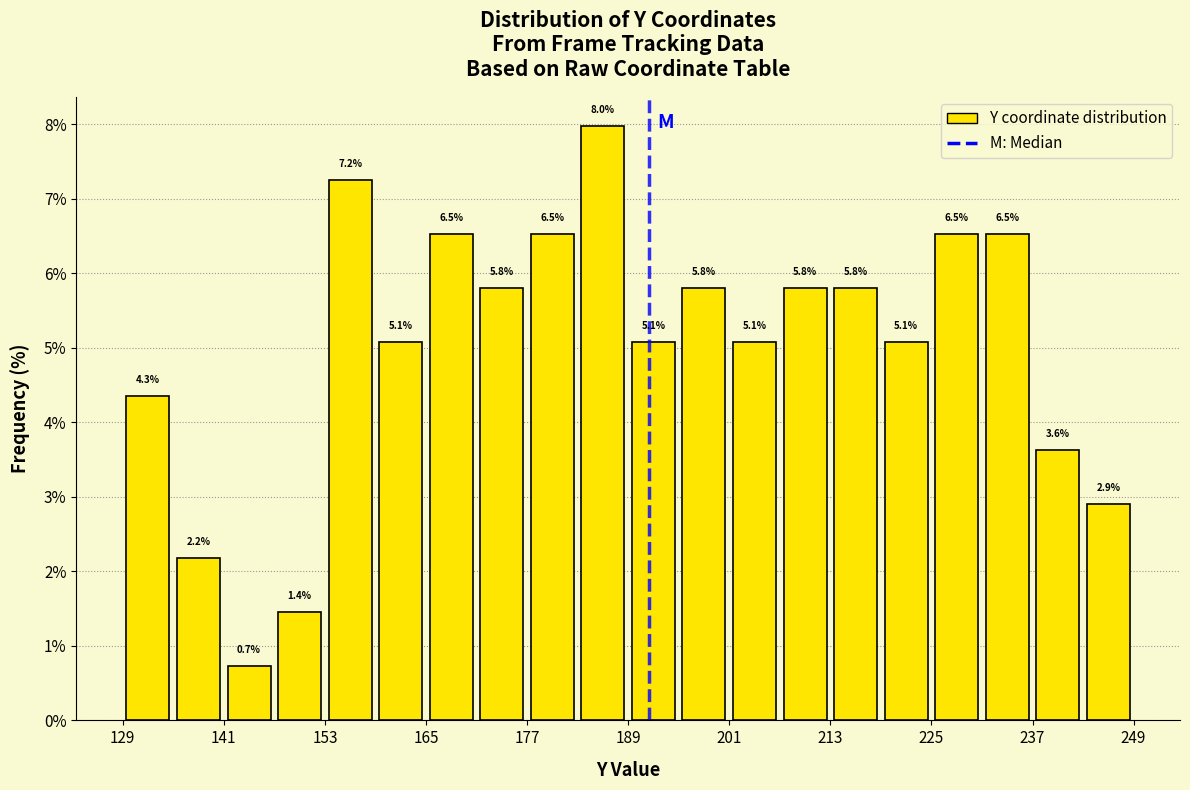

Around what value on the x-axis is the tallest bar? Give the approximate position of its centre, as read against the axis.

186